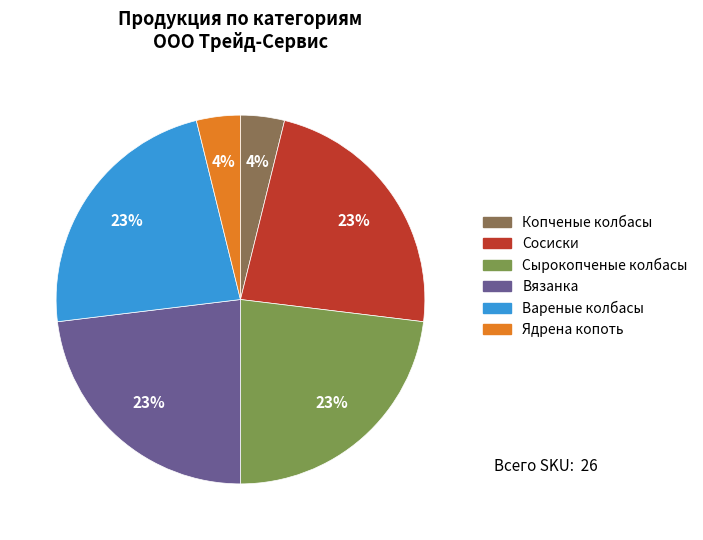

What is the ratio of the value at Вареные колбасы to the value at Сосиски?

1.0